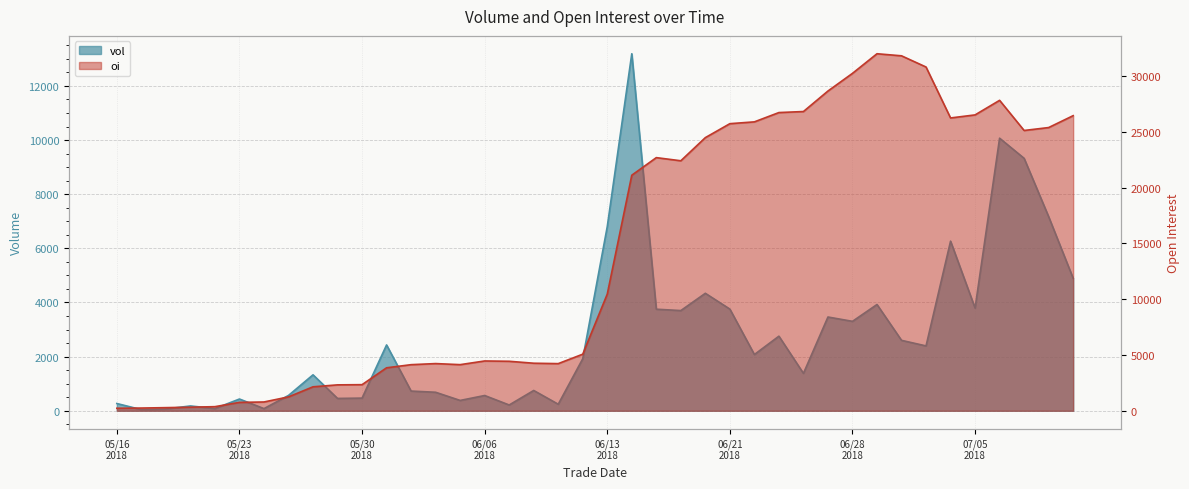

Which series has the largest total across all categories?

oi